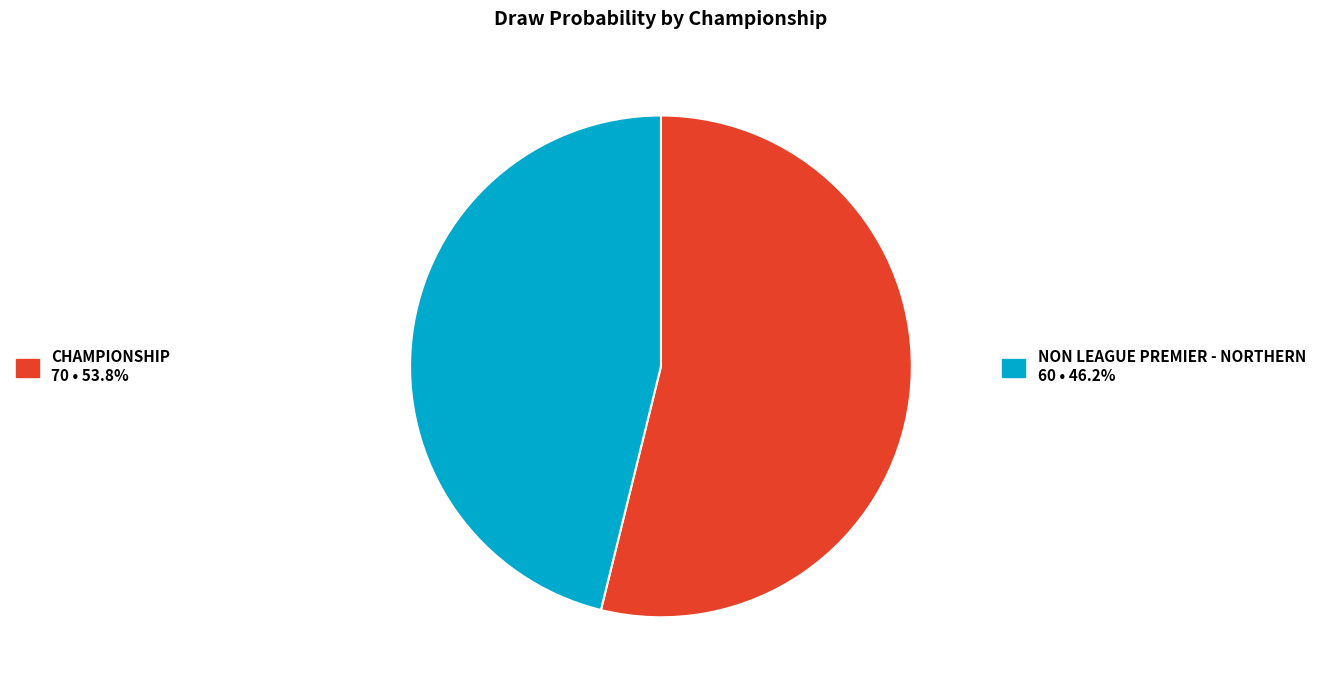

Is there any slice that represents more than half of the pie?

Yes